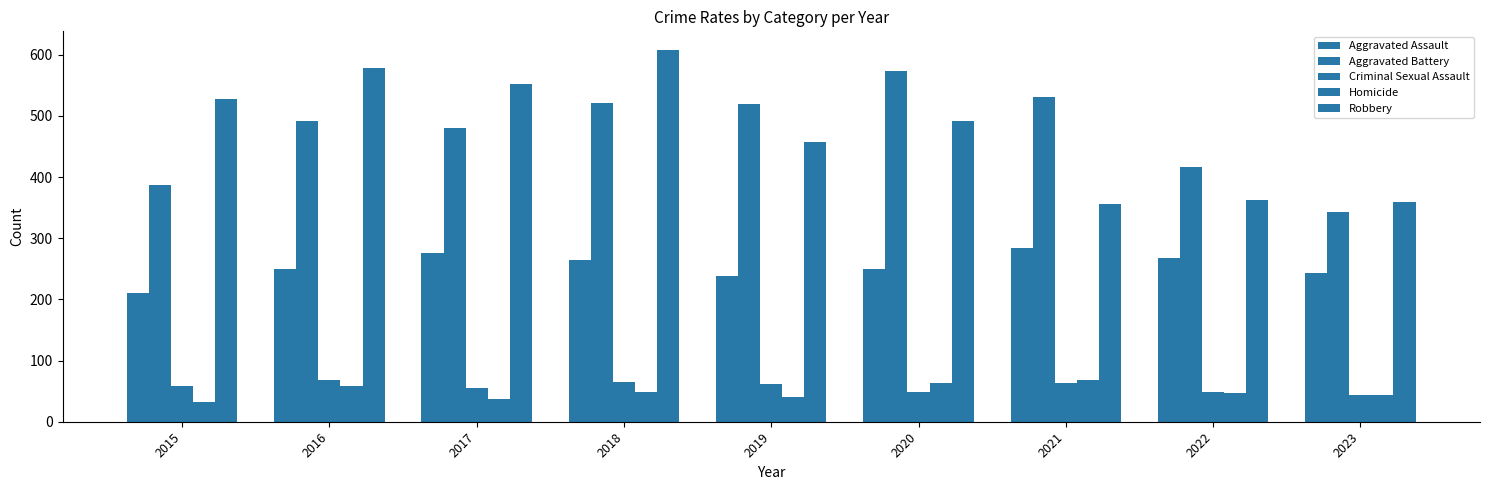

Count the number of data series in this chart.

5